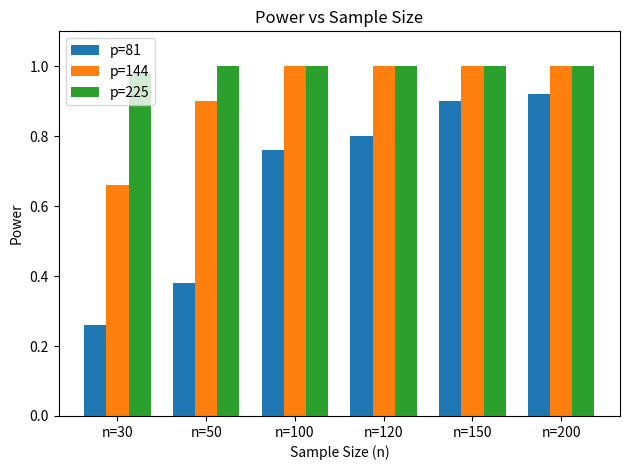

What is the total value across all series at n=150?

2.9